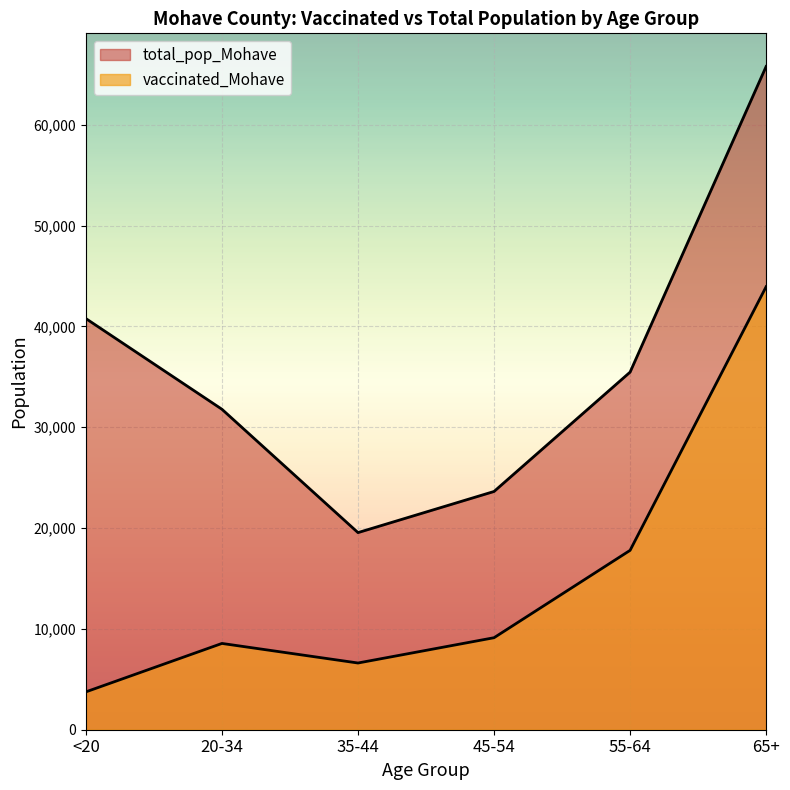

List the labels in order of total_pop_Mohave value, largest first.

65+, <20, 55-64, 20-34, 45-54, 35-44